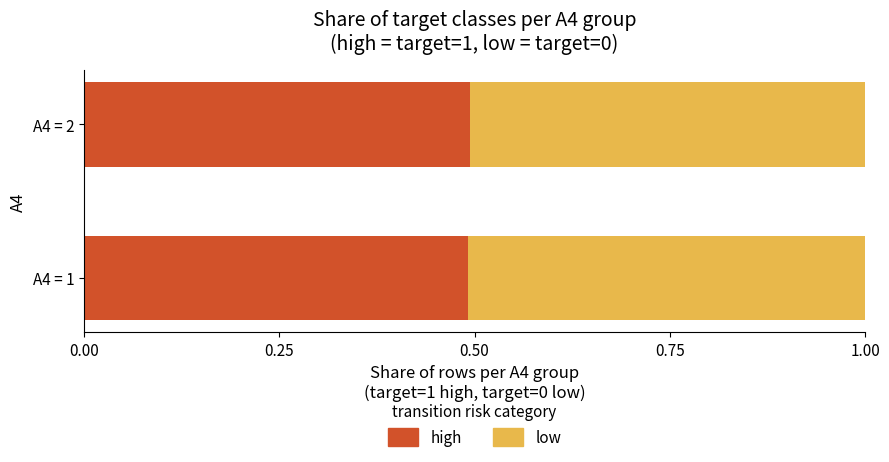

What is the minimum value for high?

0.5